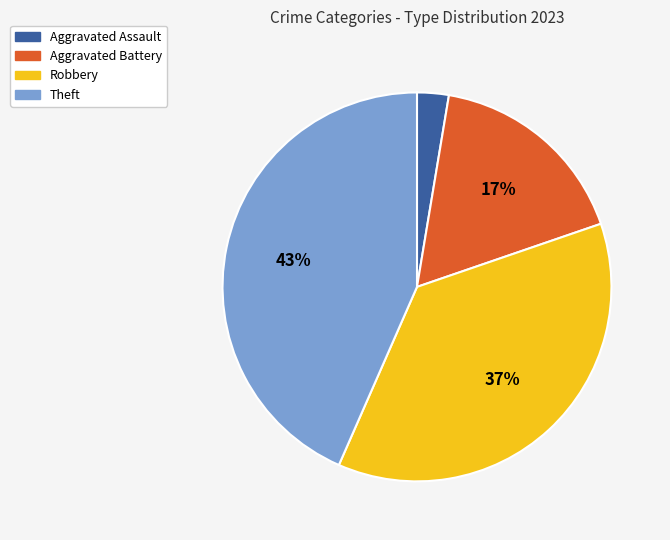

To the nearest percent, what is the difference between the Aggravated Assault and Aggravated Battery slice percentages?

14%